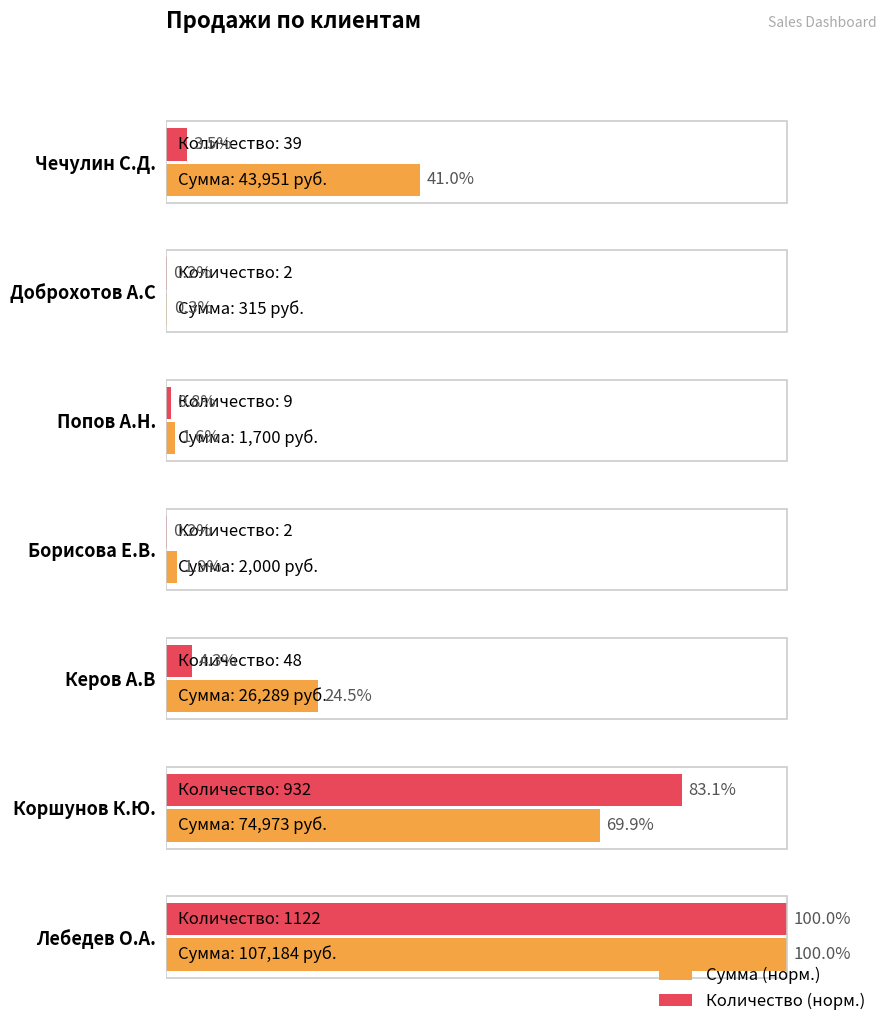

At which label is Количество (норм.) closest to 50?

Коршунов К.Ю.